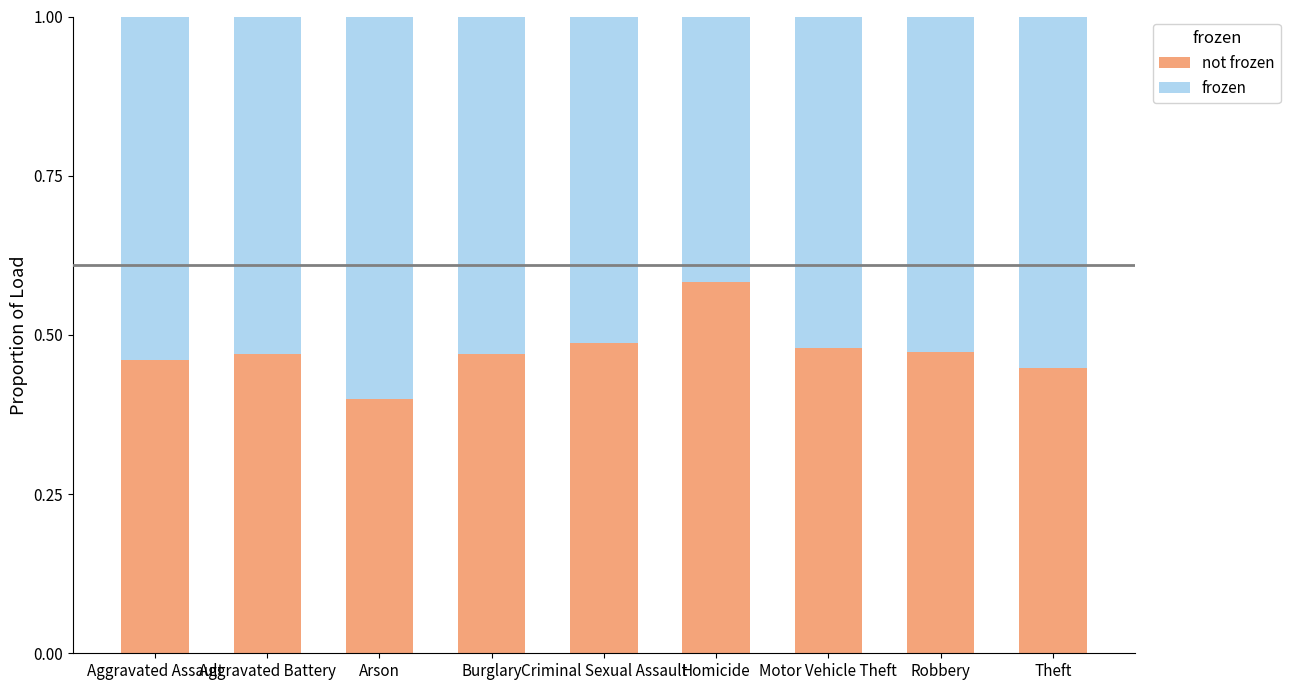

What is the total value across all series at Criminal Sexual Assault?

1.0